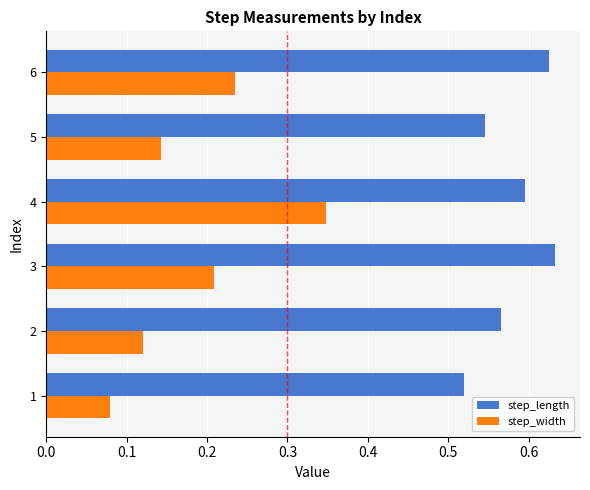

Which series has the widest spread of values?

step_width